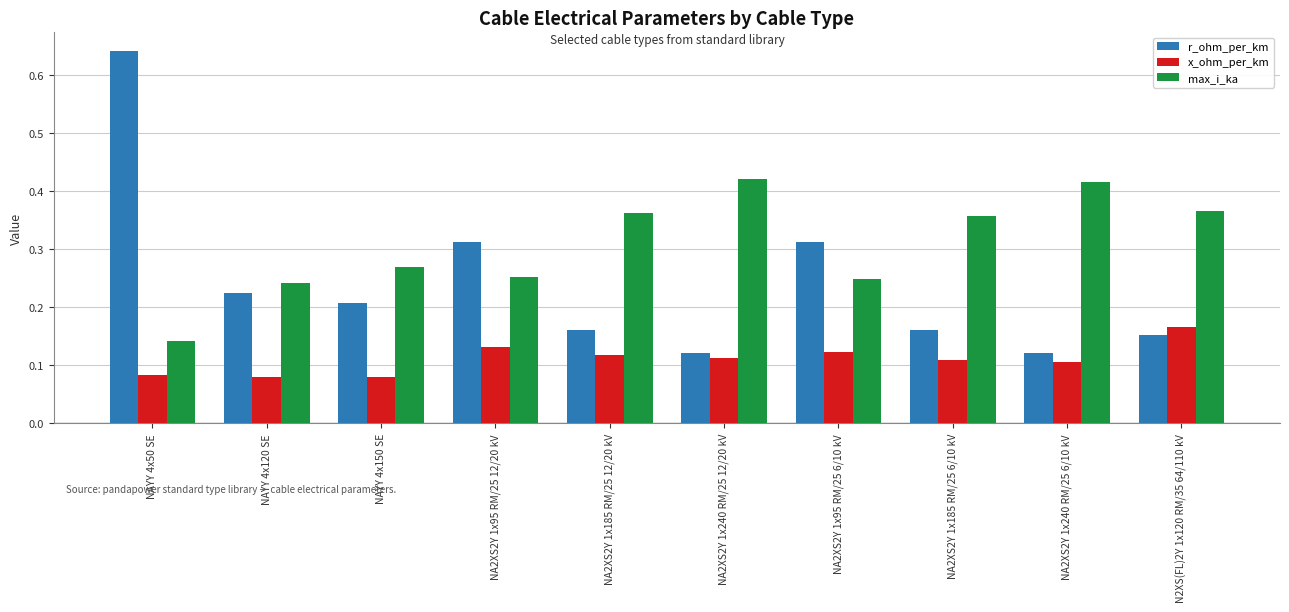

At NA2XS2Y 1x95 RM/25 6/10 kV, list the series in order from largest to smallest.

r_ohm_per_km, max_i_ka, x_ohm_per_km